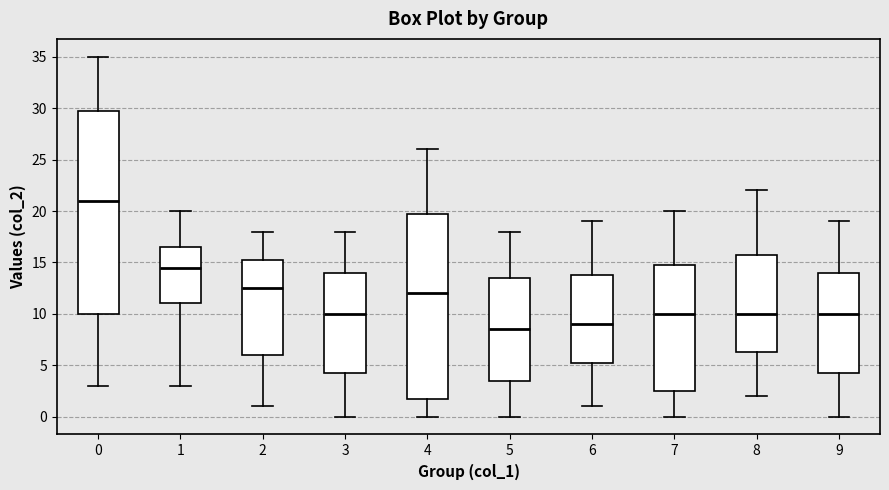

Where does the upper whisker of the box at x = 0 end on the y-axis? The values are not printed on the chart, so give them approximately, as read against the axis.

35.0